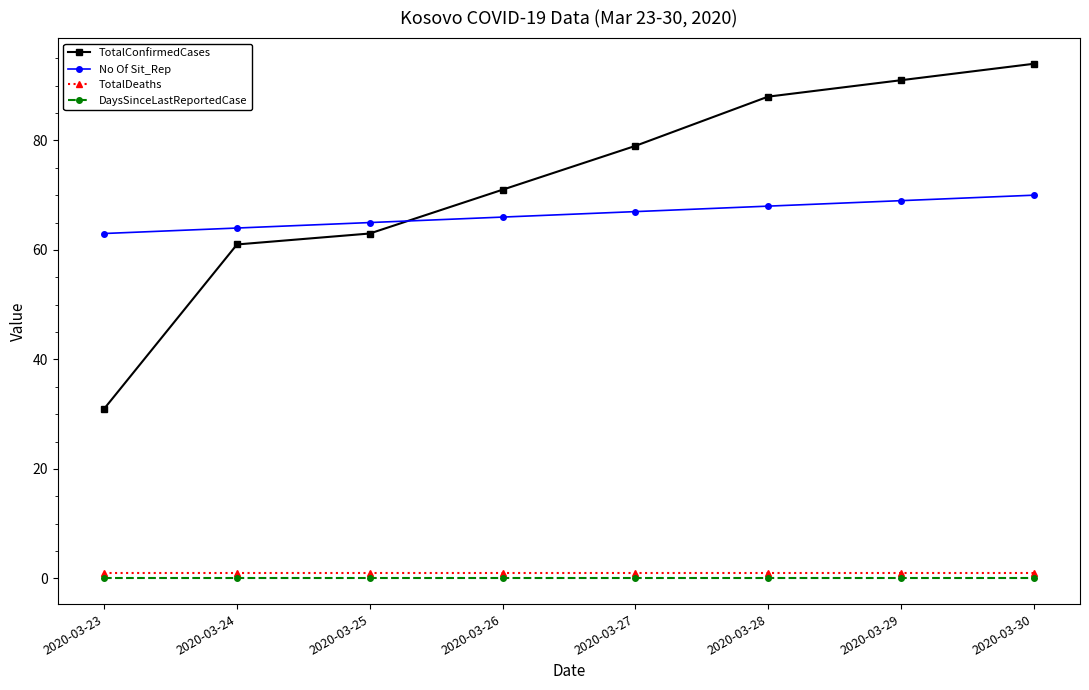

At which category is the sum across all series the highest?

2020-03-30